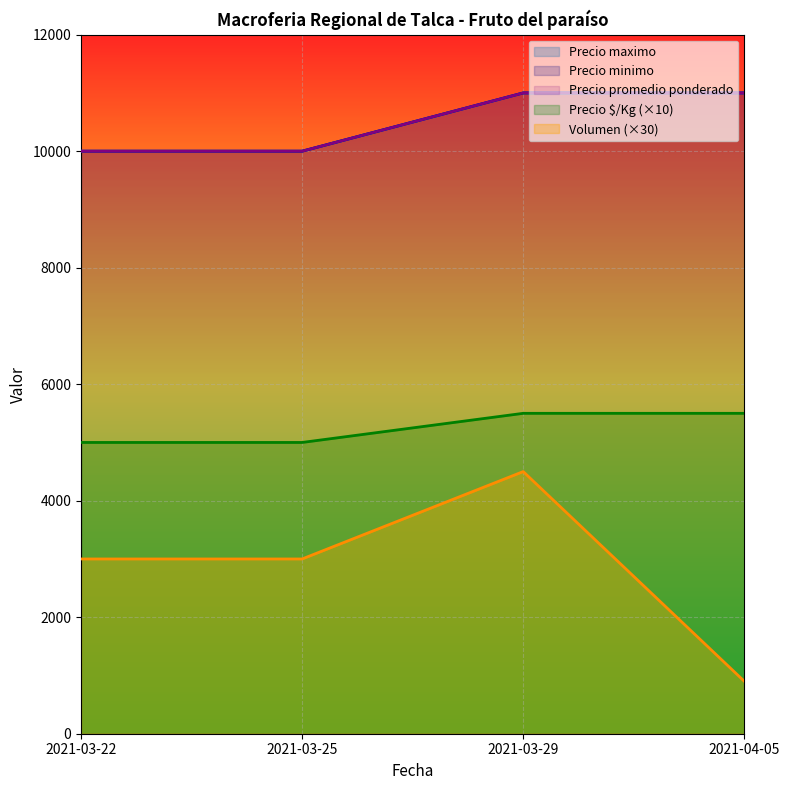

At how many categories does at least one series exceed 976?

4